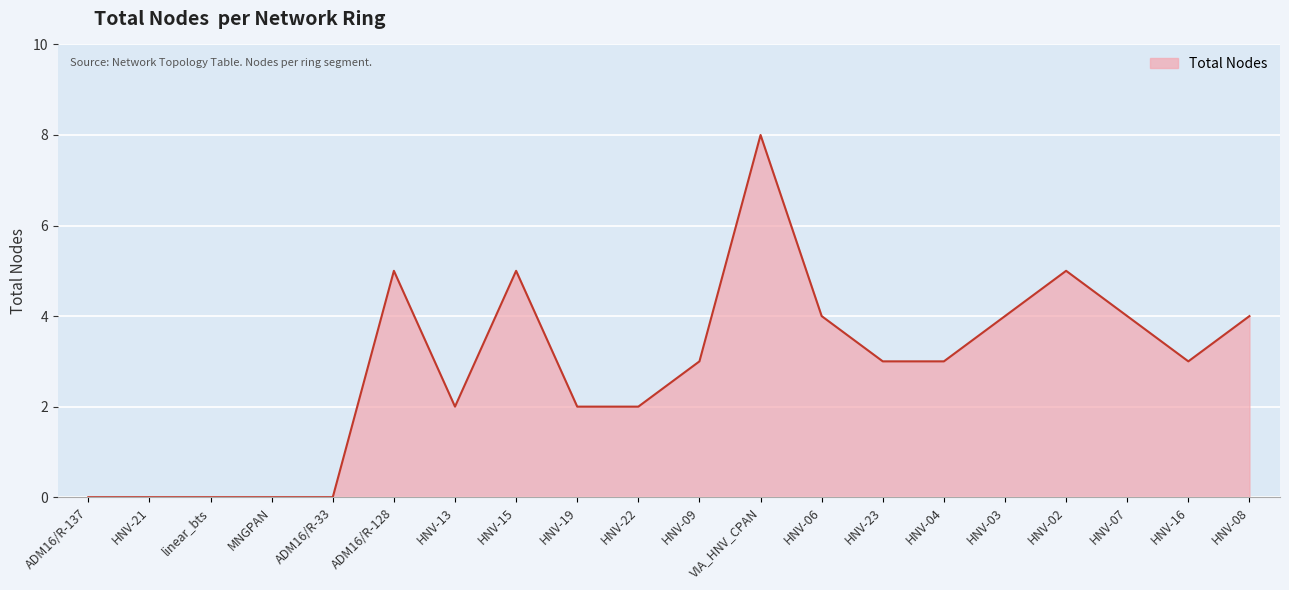

Which has a higher value, HNV-07 or HNV-21?

HNV-07